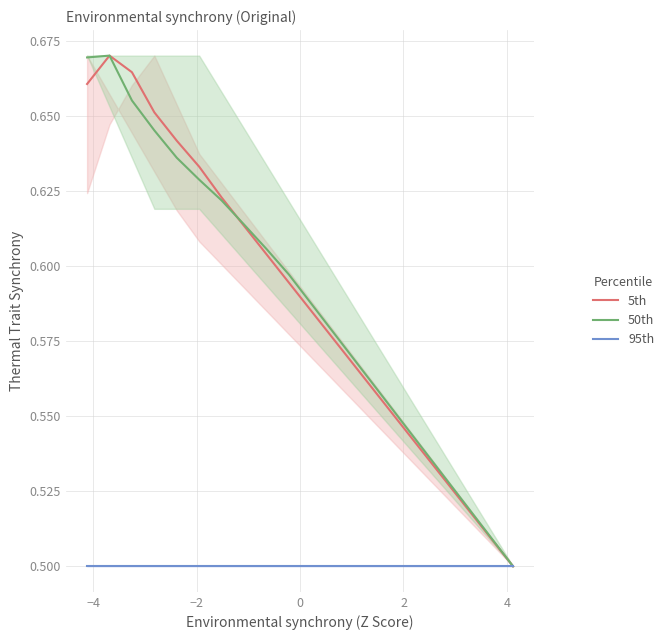

What is the sum of all 50th values?

11.8